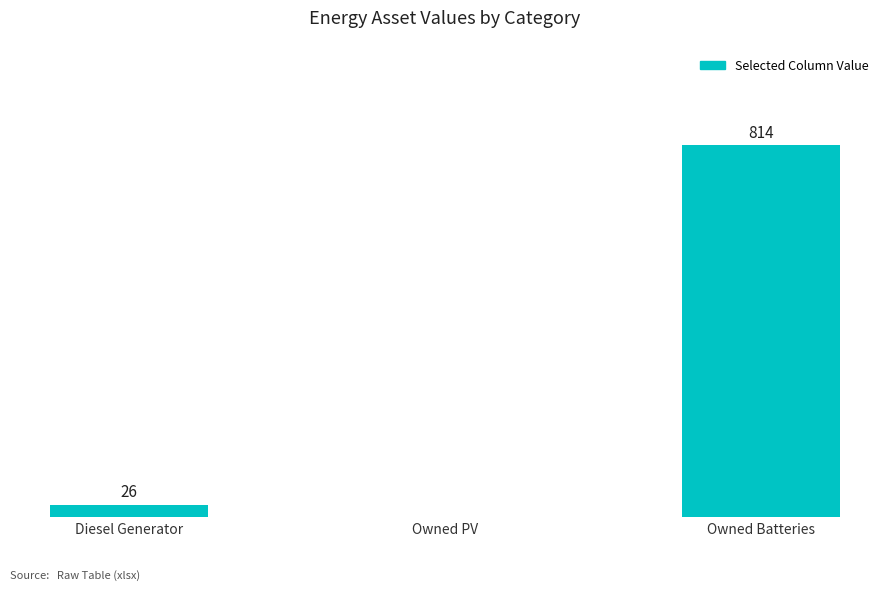

Where is the data nearest to the value 407?

Diesel Generator